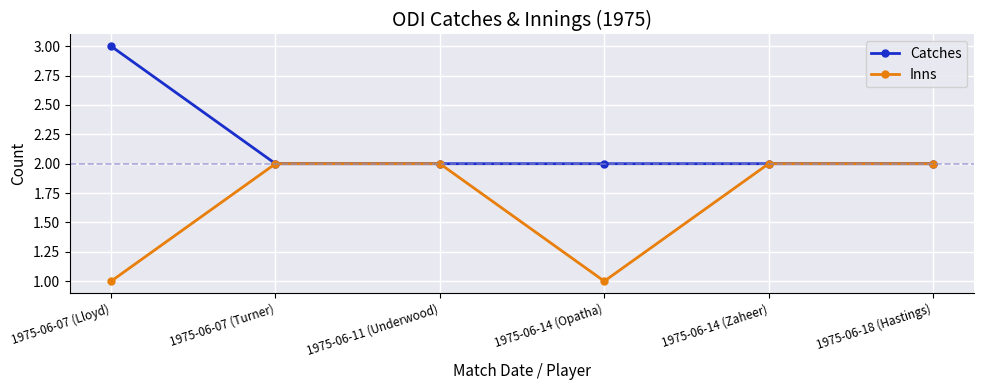

How many lines are shown in the chart?

2